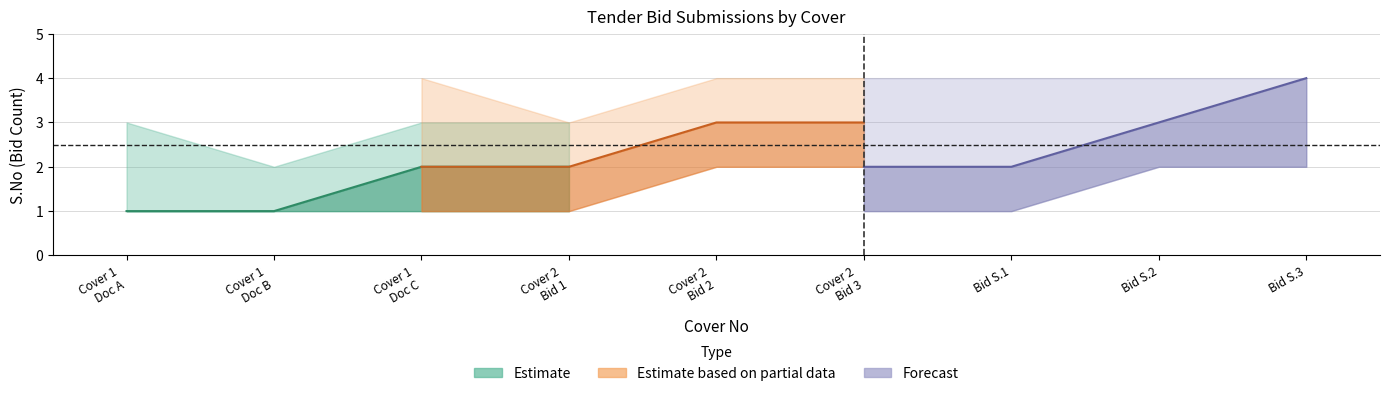

What is the maximum value for Estimate based on partial data?

3